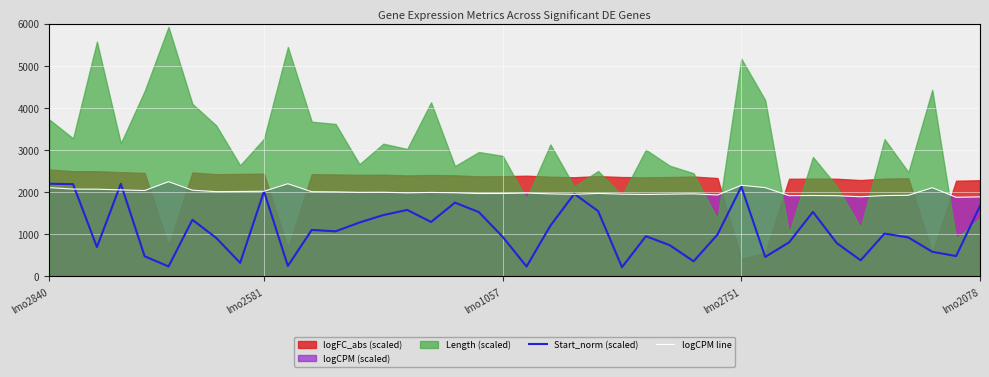

True or false: Start_norm (scaled) and logCPM line cross at least once.

True